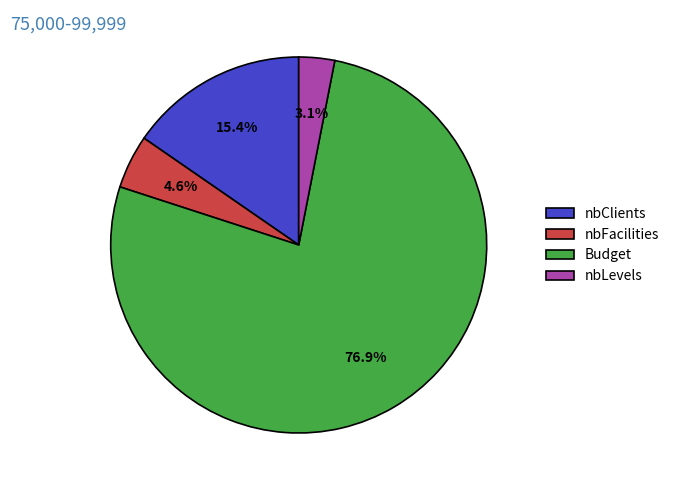

Between Budget and nbClients, which is larger?

Budget